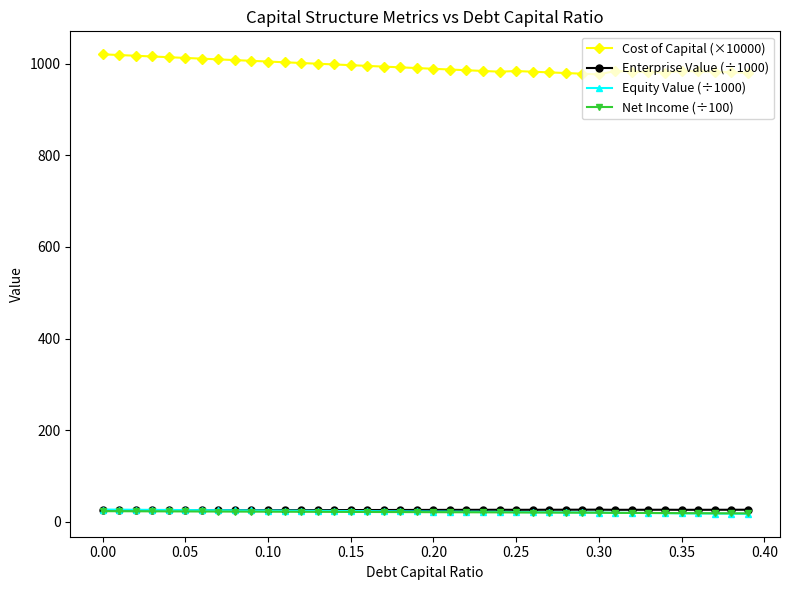

What is the value of the Enterprise Value (÷1000) point at the 9th from the left?

25.2